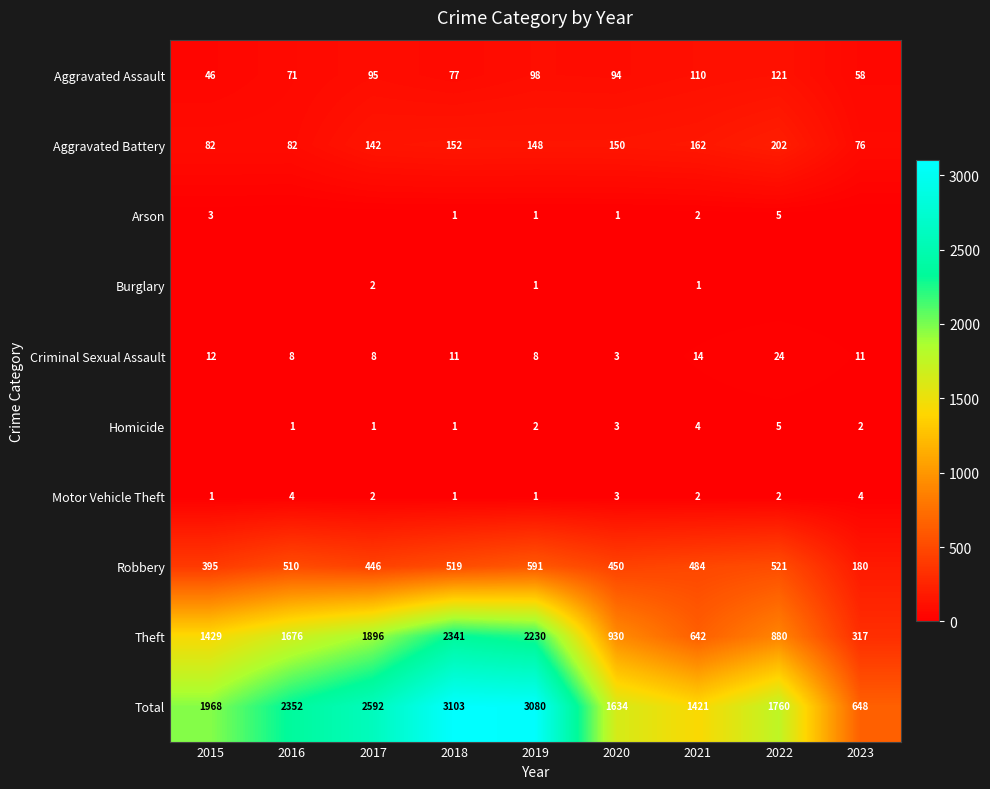

Where is Criminal Sexual Assault nearest to the value 13?

2015